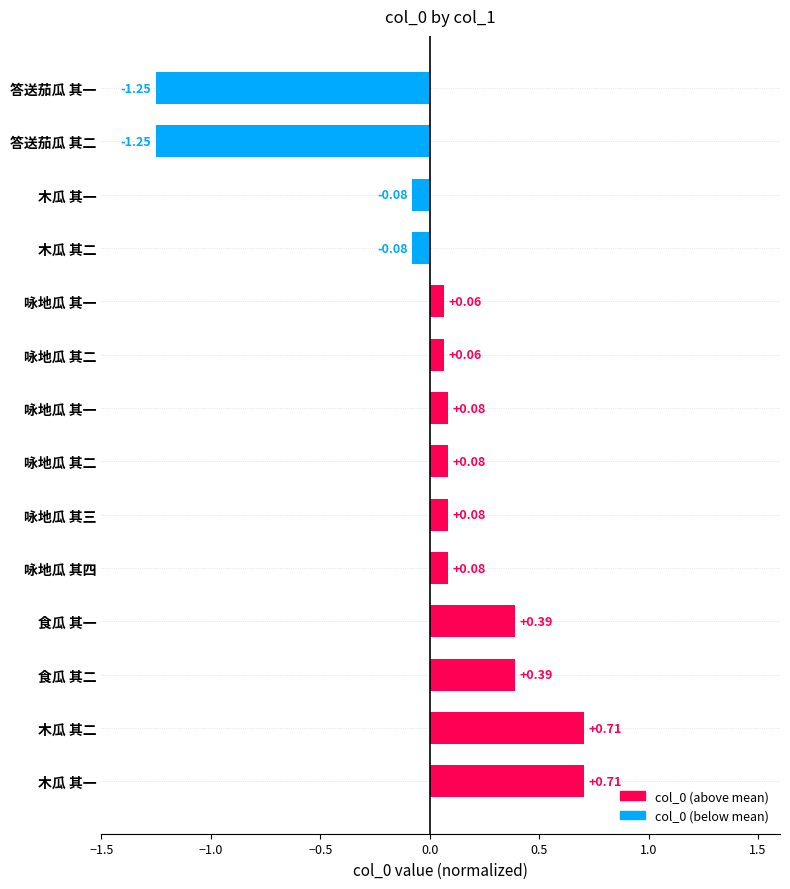

What is the maximum value shown in the chart?

0.7